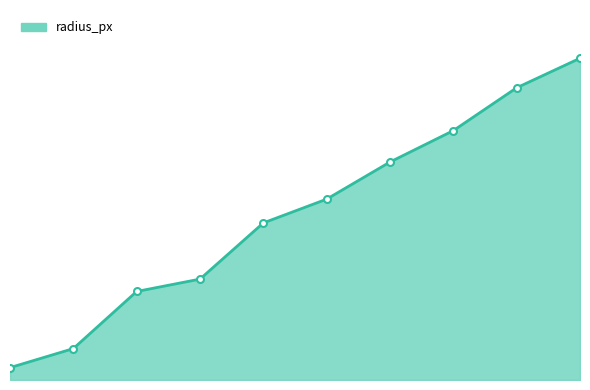

What is the greatest value displayed?

338